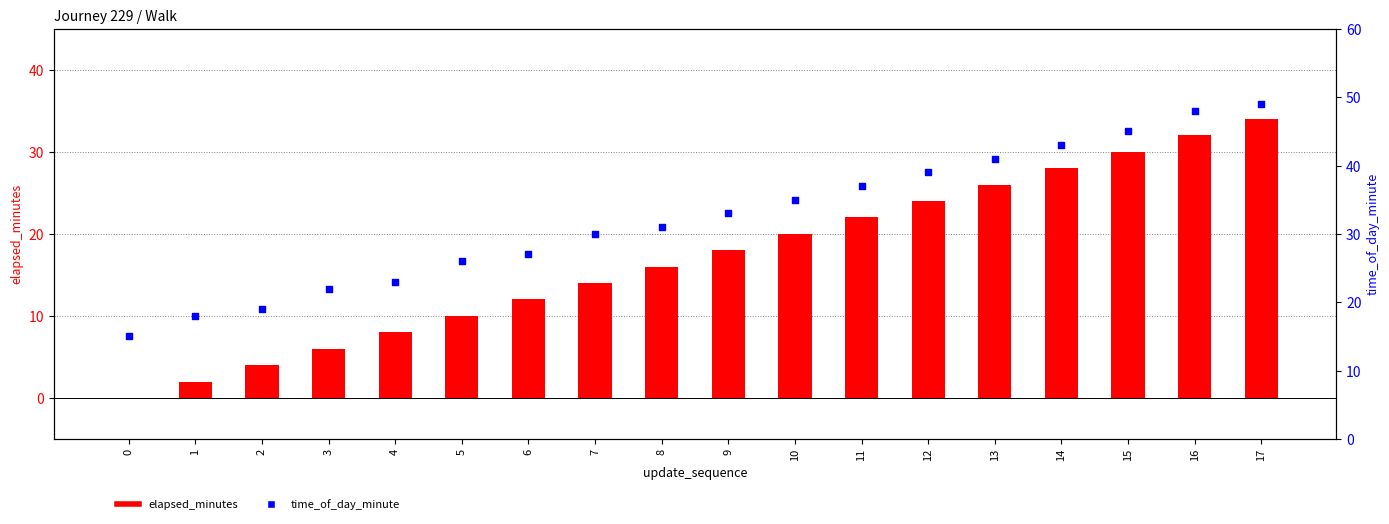

Is the value of elapsed_minutes at 16 greater than the value of time_of_day_minute at 8?

Yes